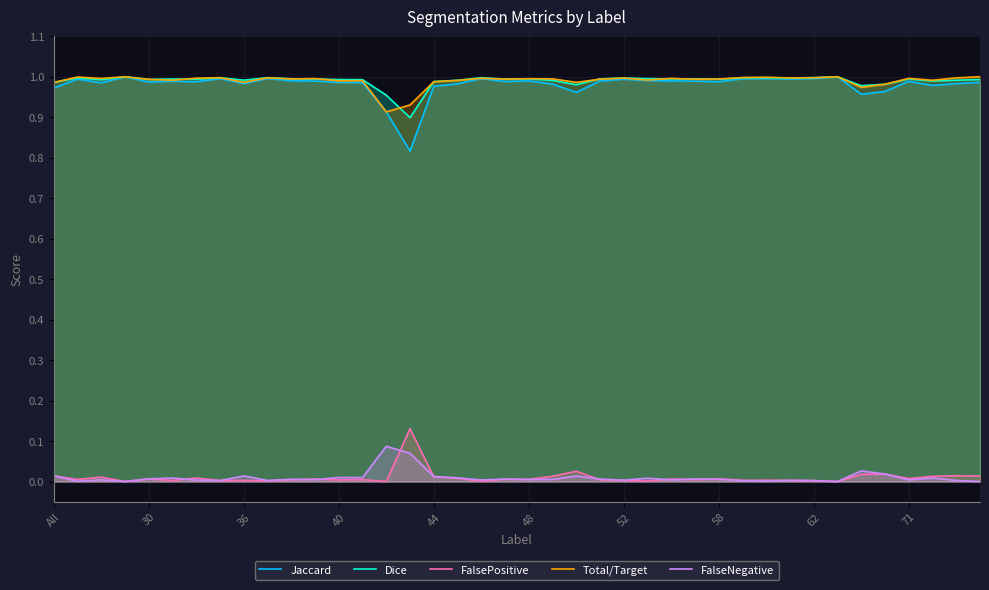

Which series has the widest spread of values?

Jaccard